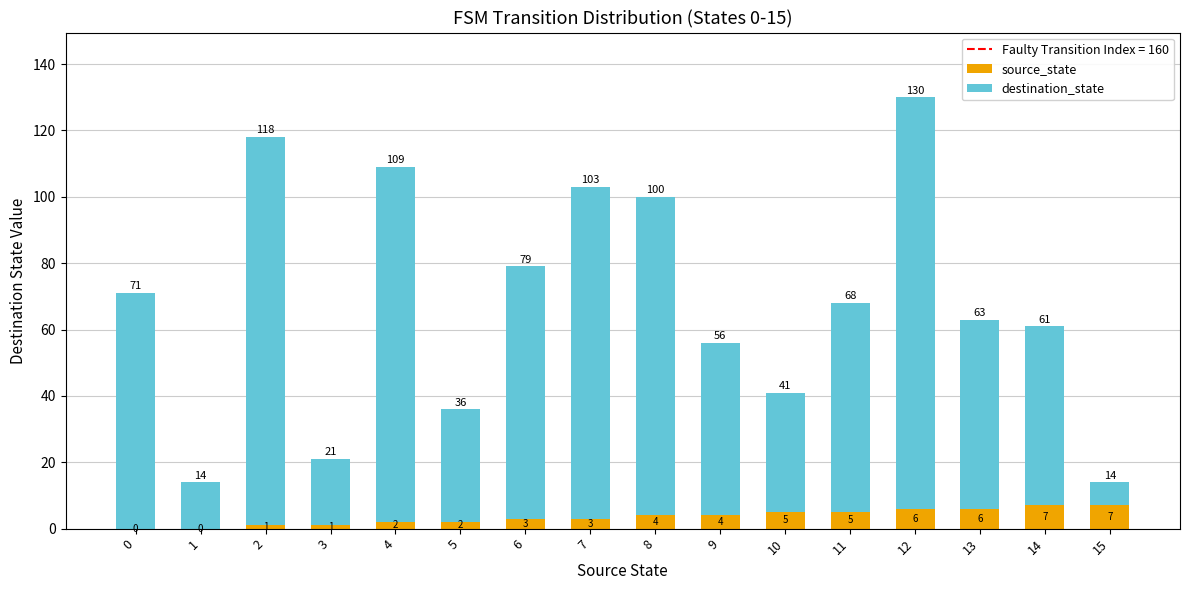

What is the approximate value of source_state at 12?

6